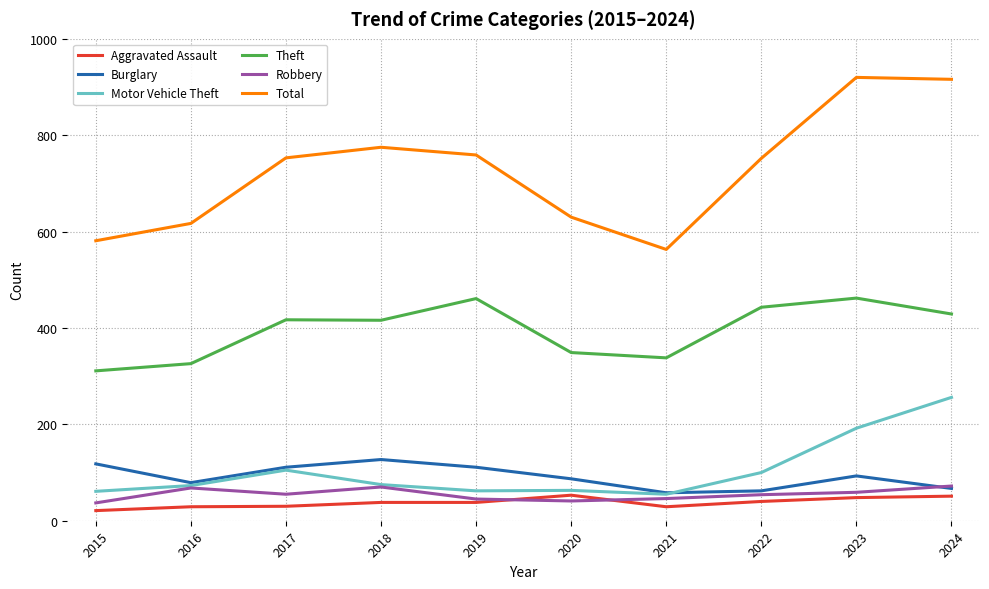

What is the total value across all series at 2024?

1791